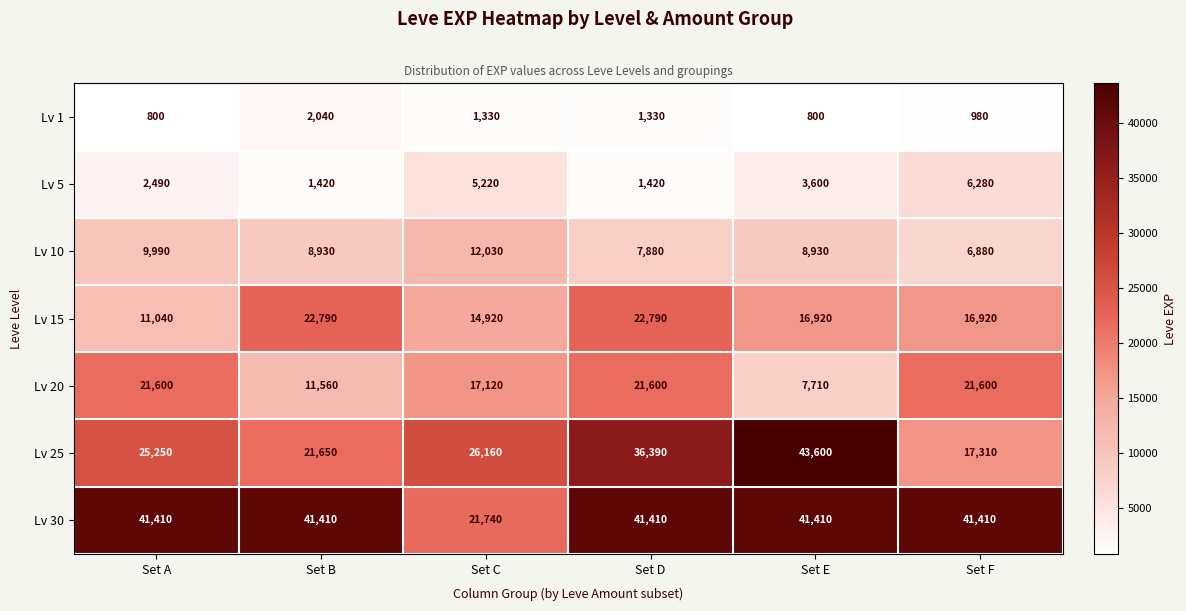

How many categories are shown in the chart?

6